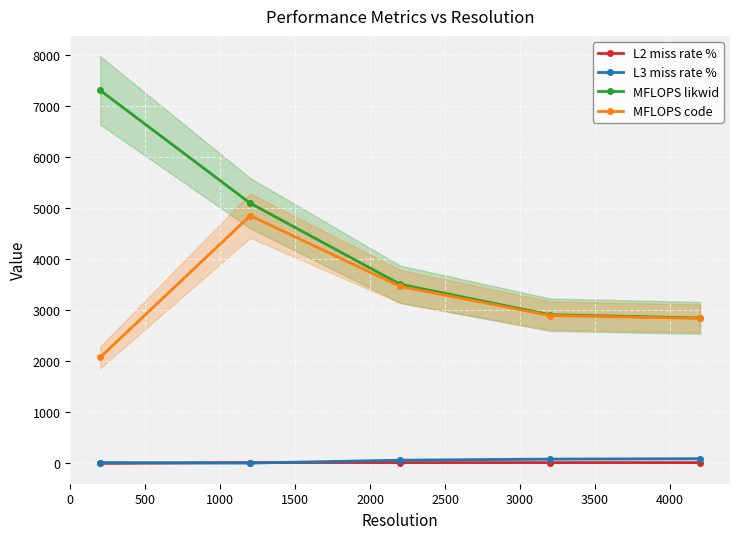

What is the lowest value of the MFLOPS code series?

2079.2